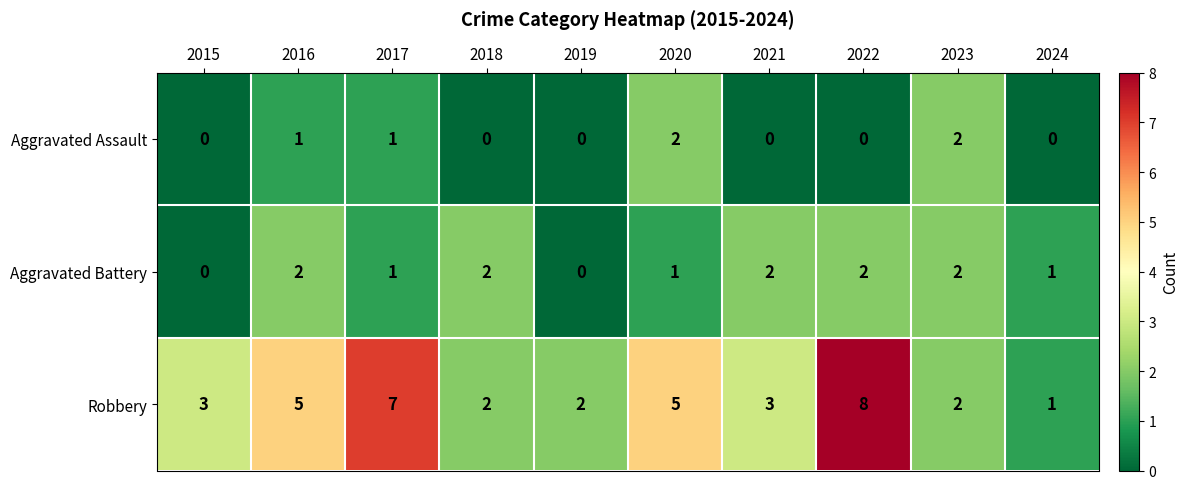

Rank the series at 2021 from highest to lowest value.

Robbery, Aggravated Battery, Aggravated Assault